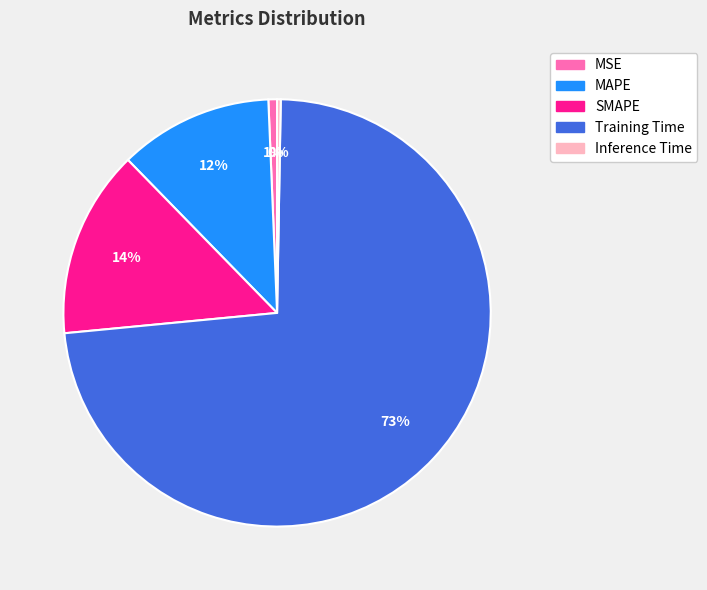

To the nearest percent, what portion does SMAPE represent?

14%